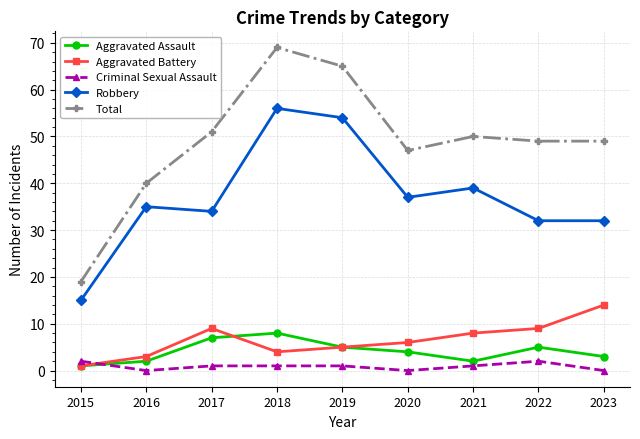

Which series has the widest spread of values?

Total